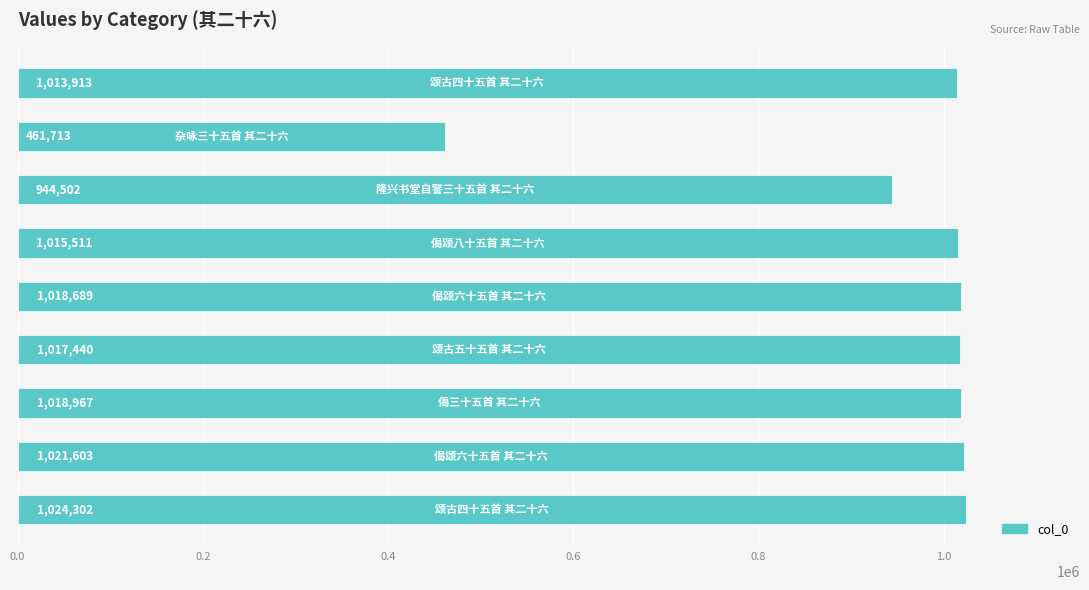

Does the chart contain any negative values?

No